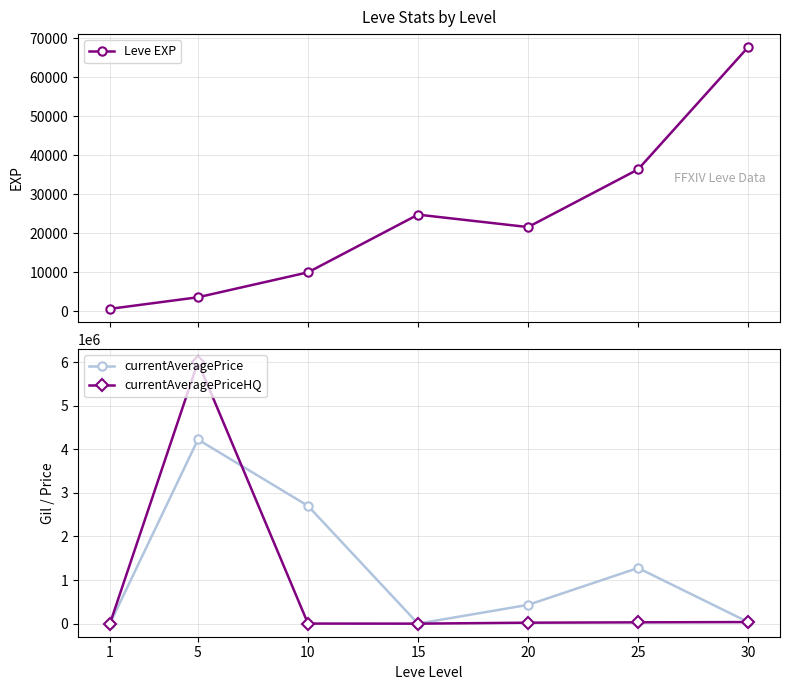

What is the value of the currentAveragePriceHQ point at the 5th from the left?

21866.7